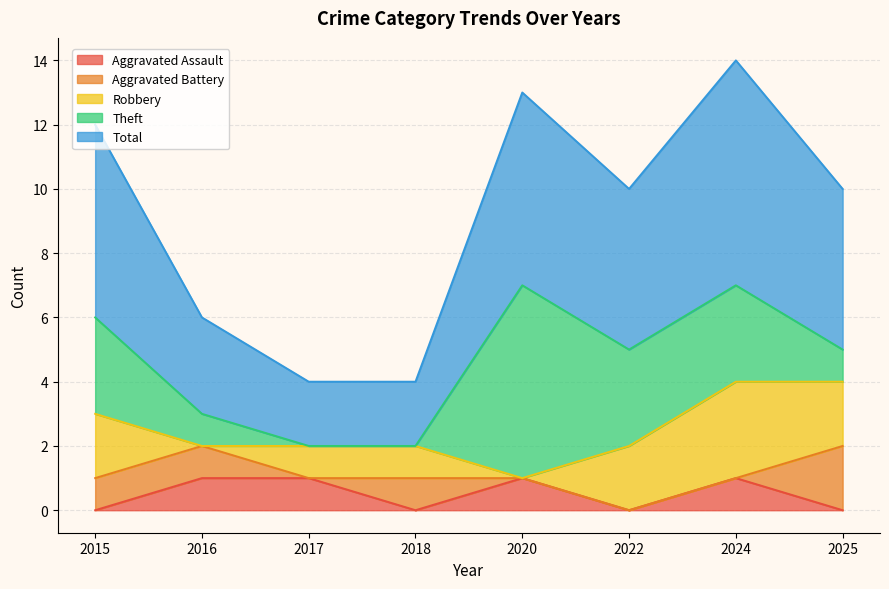

Reading left to right, list all the values displayed in this chart.

Aggravated Assault: 0	1	1	0	1	0	1	0
Aggravated Battery: 1	1	0	1	0	0	0	2
Robbery: 2	0	1	1	0	2	3	2
Theft: 3	1	0	0	6	3	3	1
Total: 6	3	2	2	6	5	7	5